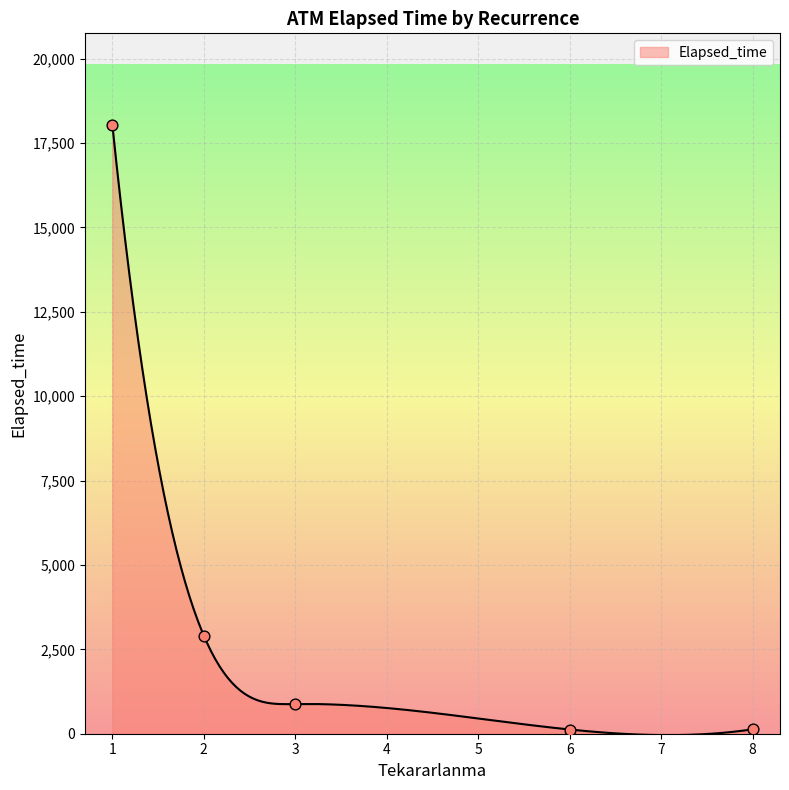

What is the maximum value for Elapsed_time?

18040.0